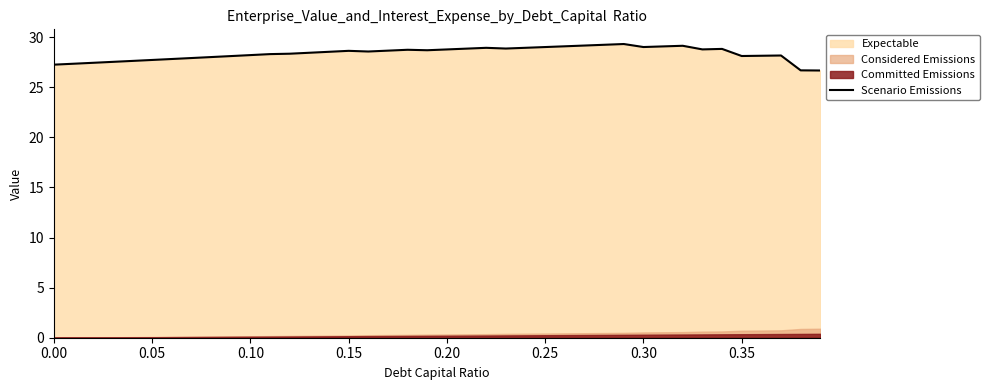

What is the lowest value of the Scenario Emissions series?

26.7